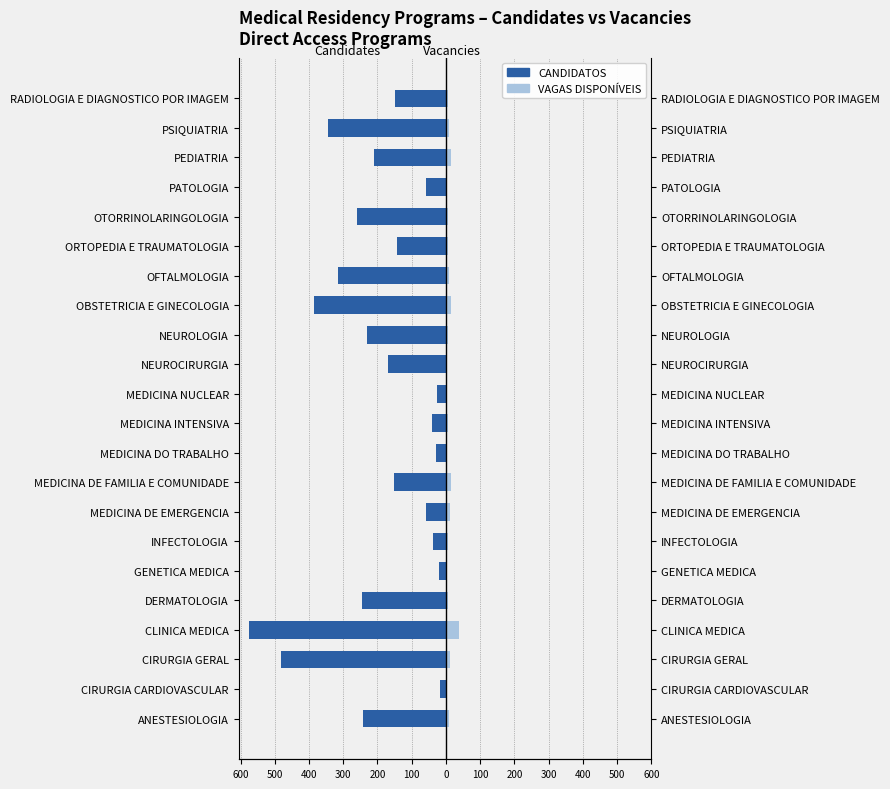

What are all the series names shown in the legend?

CANDIDATOS, VAGAS DISPONÍVEIS